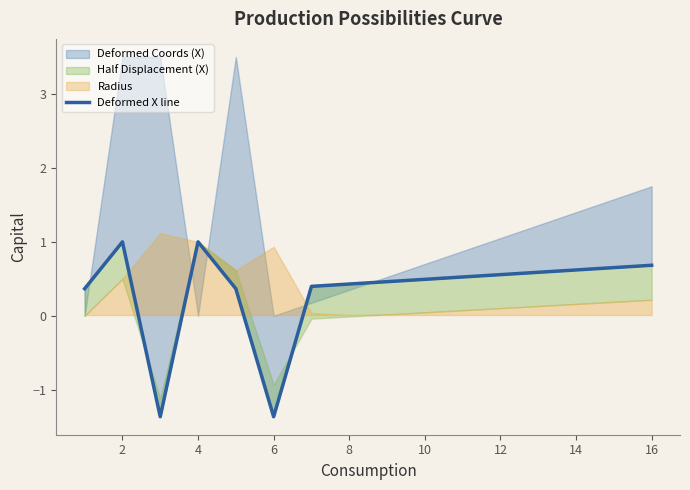

What is the difference between the values at 14 and 12?

0.1